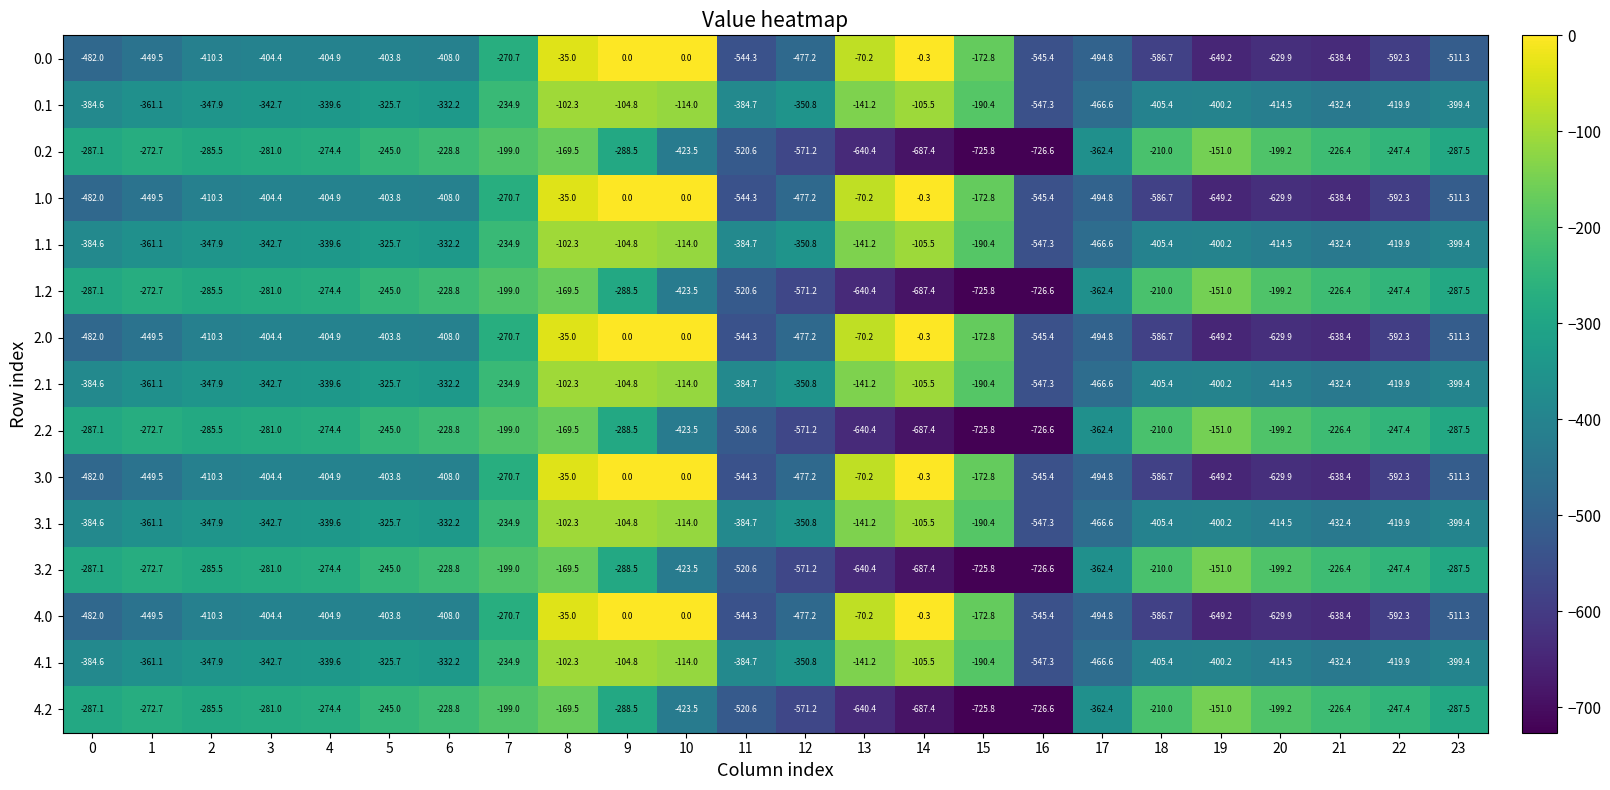

Count the number of data series in this chart.

15